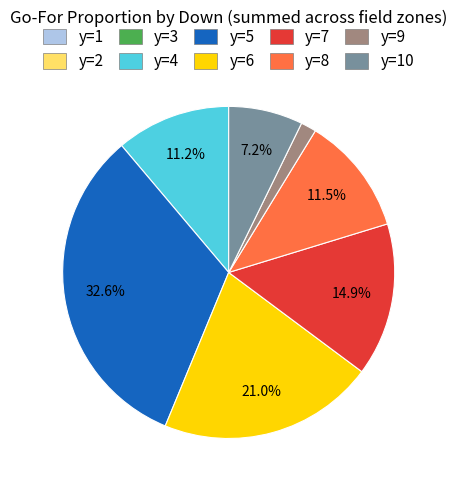

What percentage is the y=7 slice, to the nearest percent?

15%